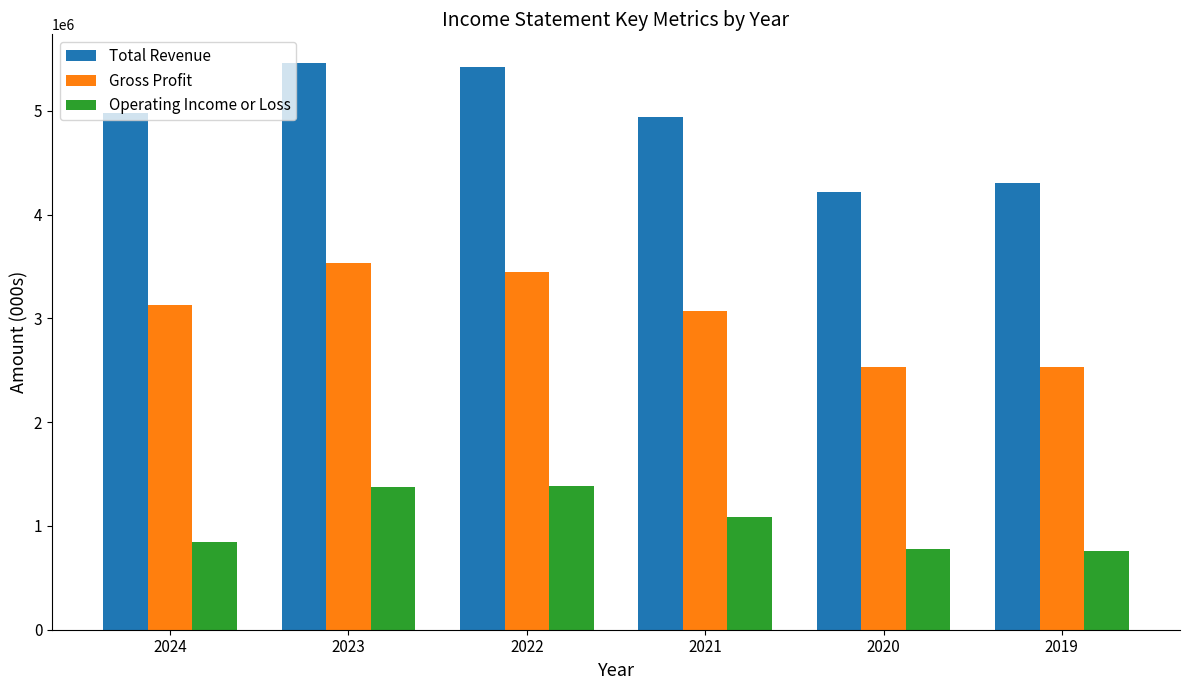

What is the spread (max minus min) of values at 2019?

3549000